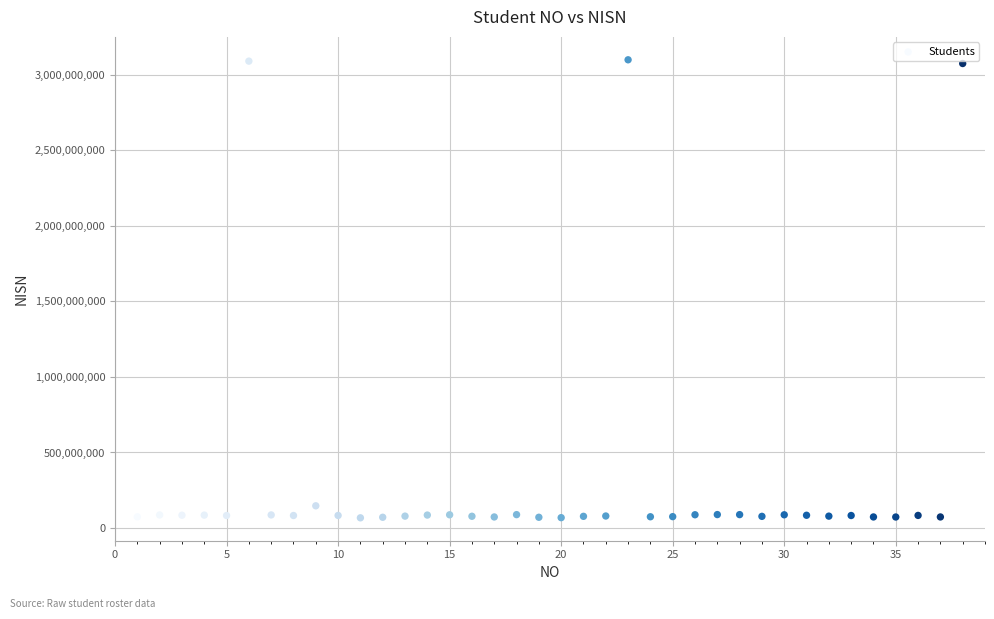

What Y value in the scatter plot is closest to 1583046954?

147212859